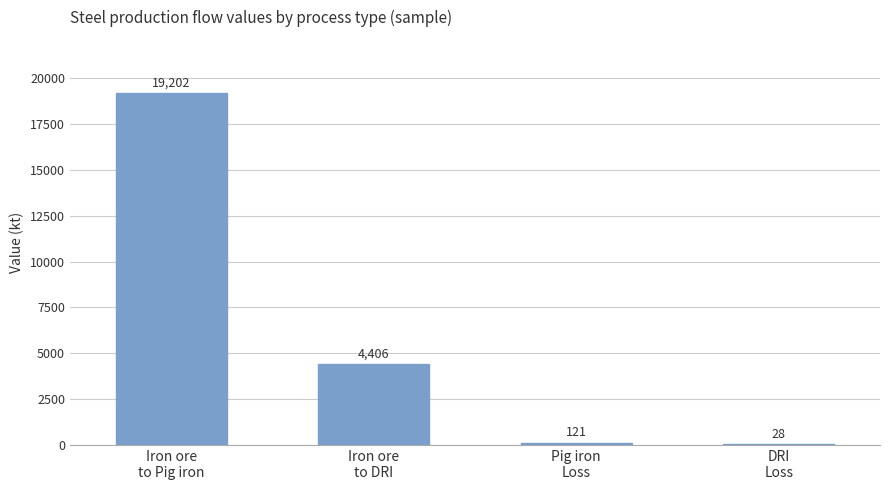

What is the greatest value displayed?

19202.4